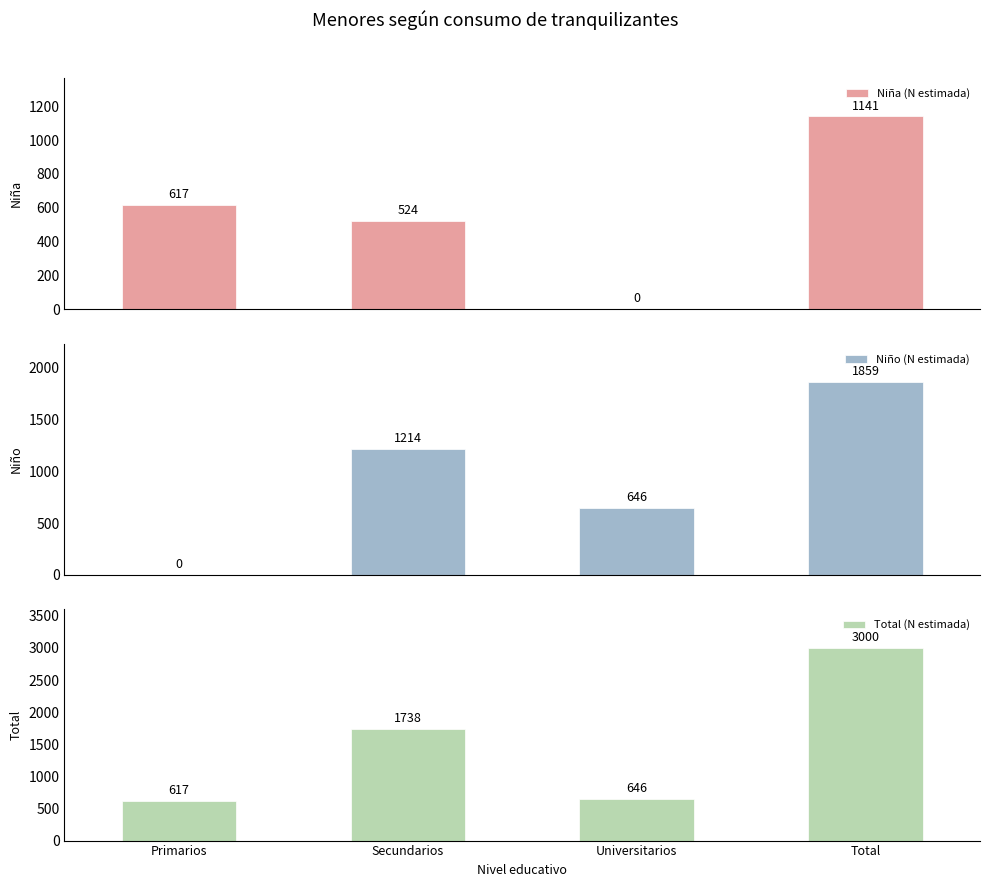

The value of Niña (N estimada) at Total is 1790. True or false?

False